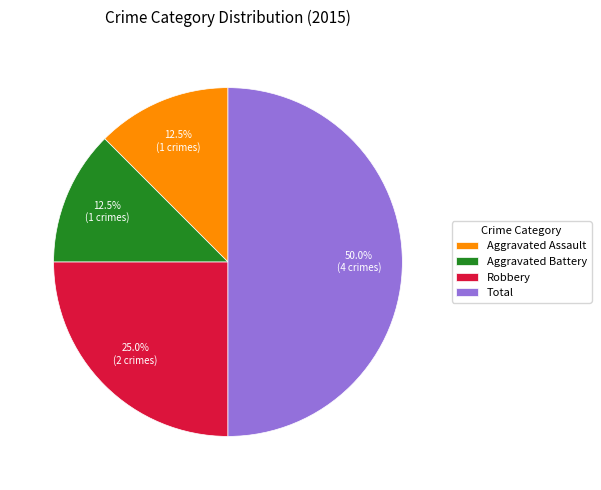

True or false: Total accounts for 55% of the total.

False